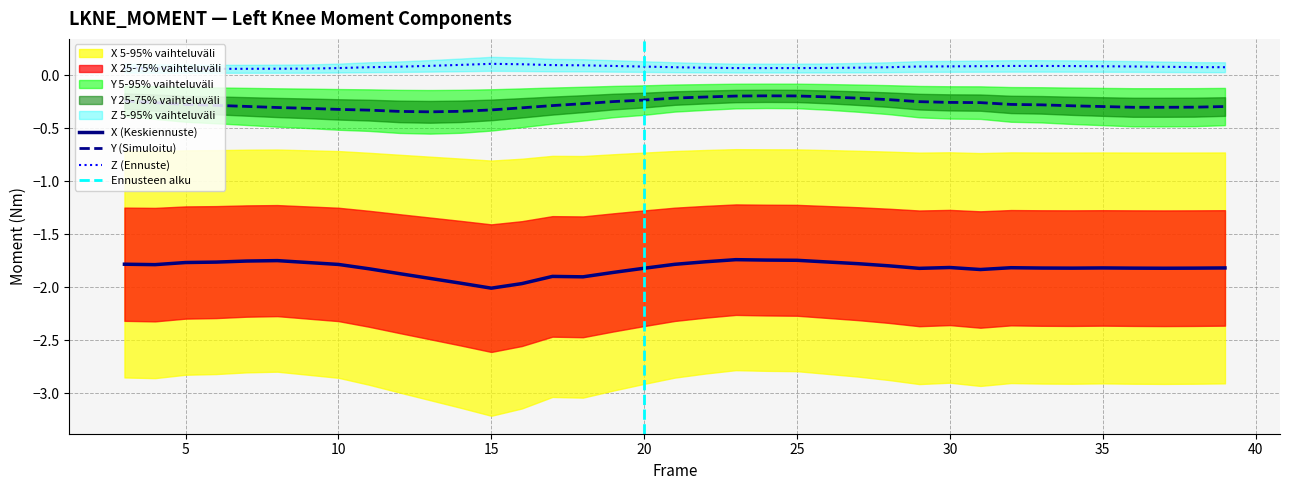

Is it true that X equals -1.9 at 19?

True